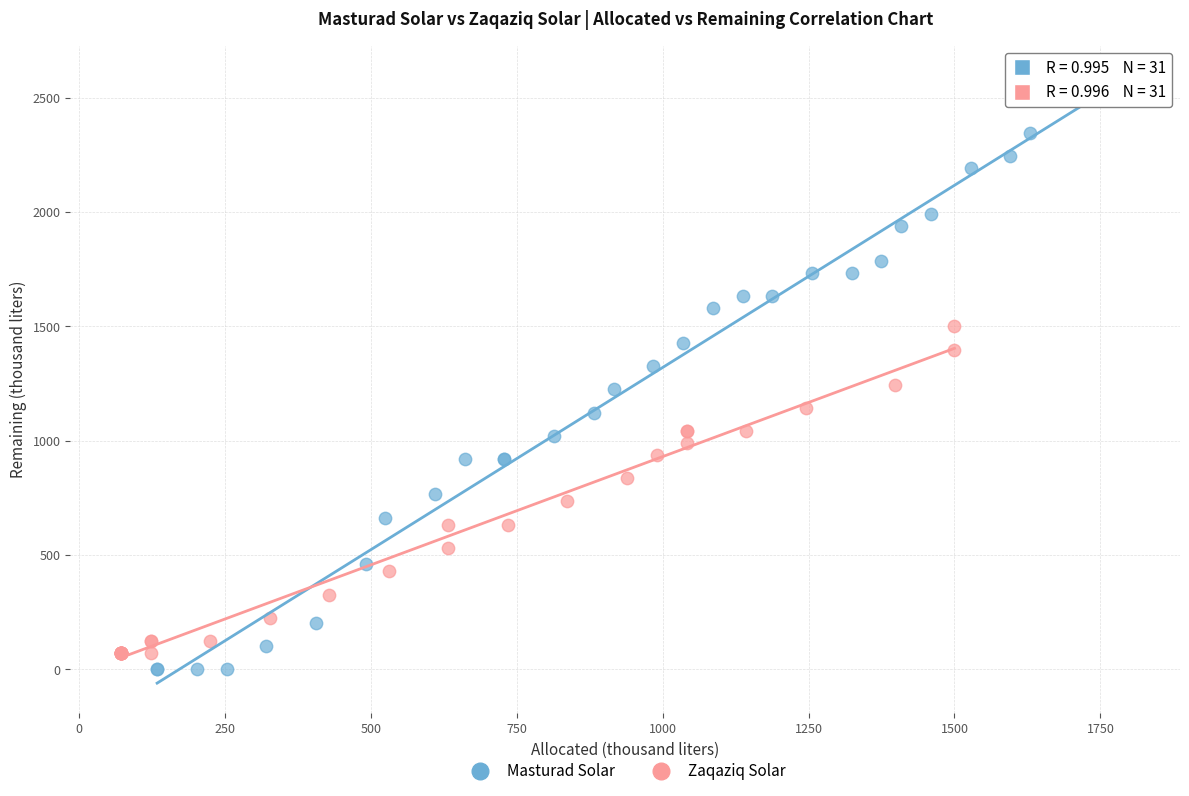

Which series has the largest Y range (max minus min)?

Masturad Solar